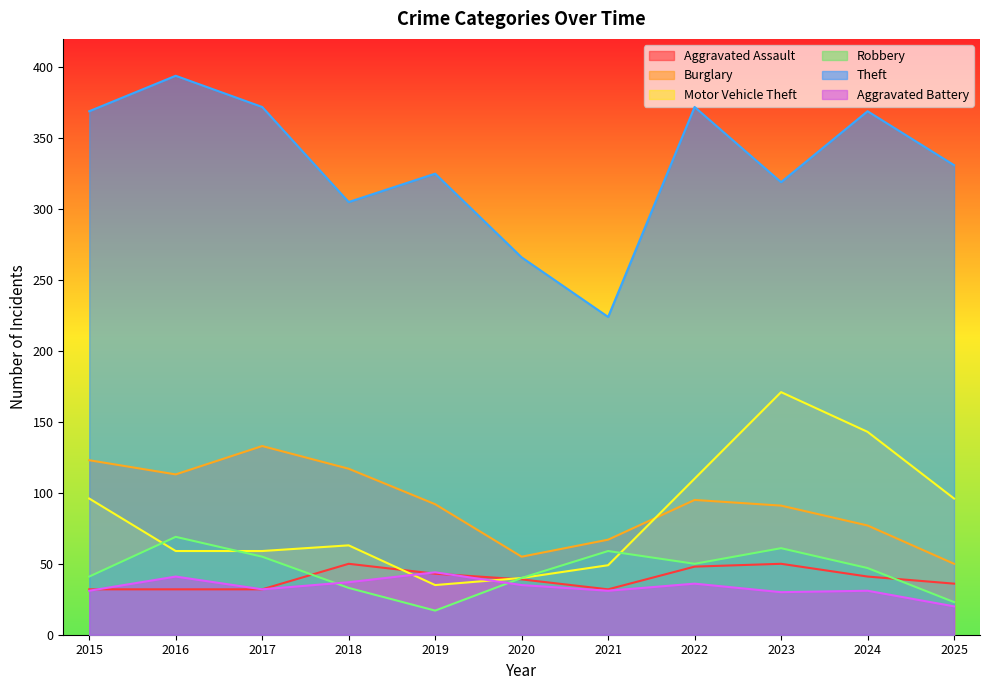

At which category is the sum across all series the highest?

2023